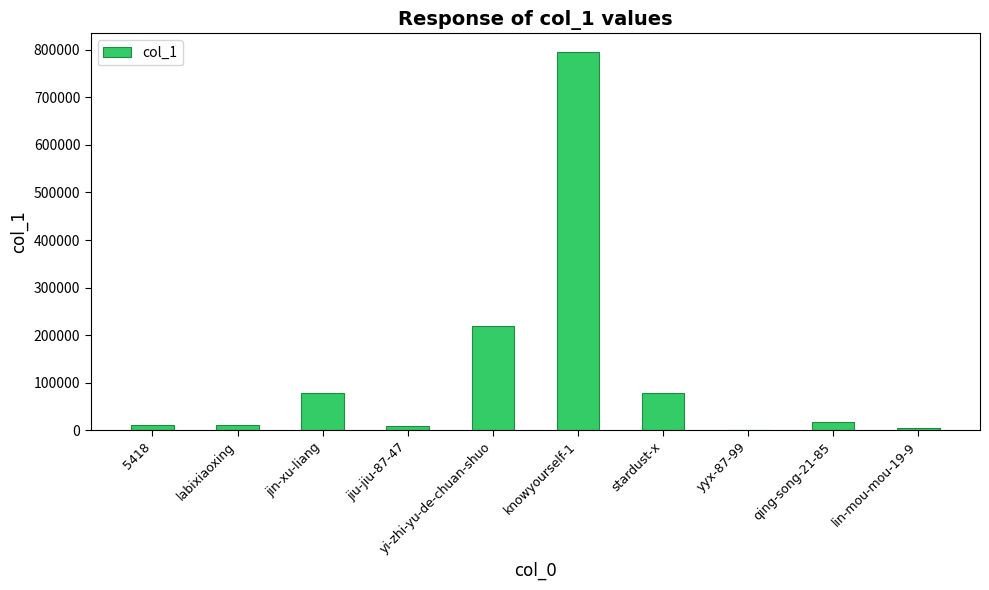

What is the ratio of the value at jin-xu-liang to the value at stardust-x?

1.0